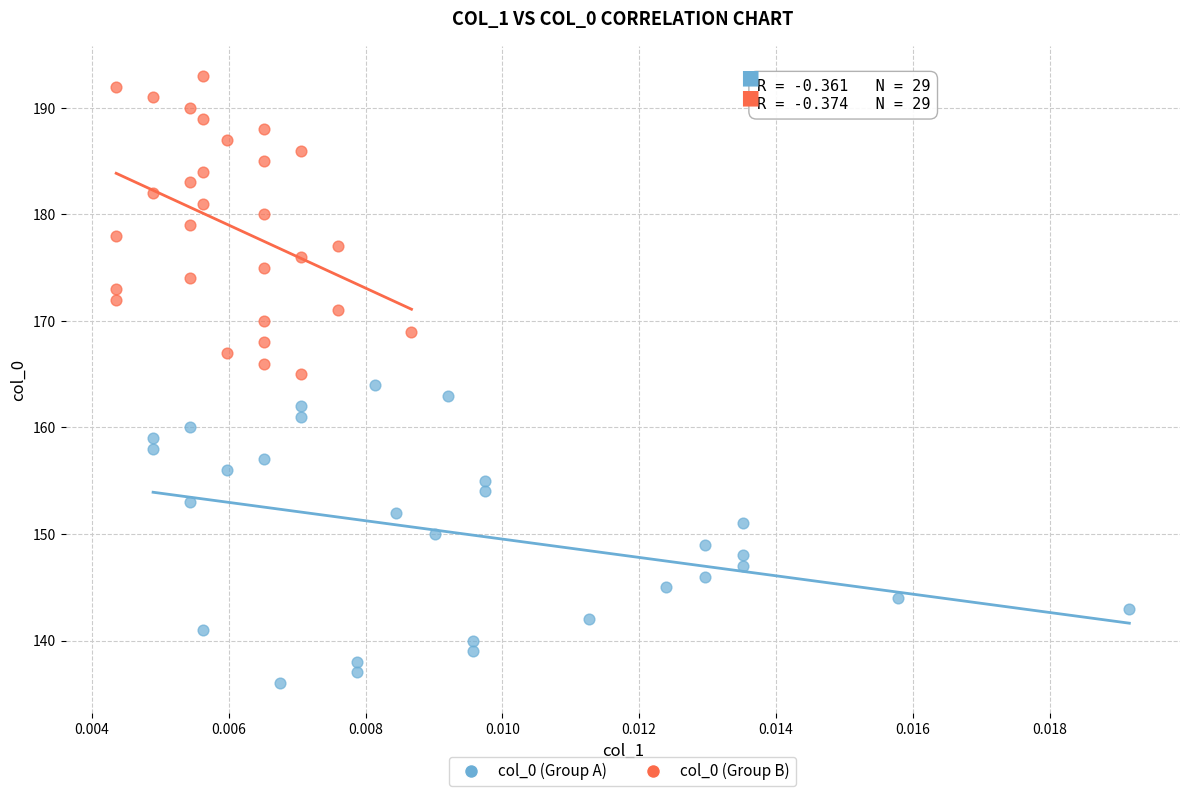

Which series reaches the maximum Y coordinate?

col_0 (Group B)